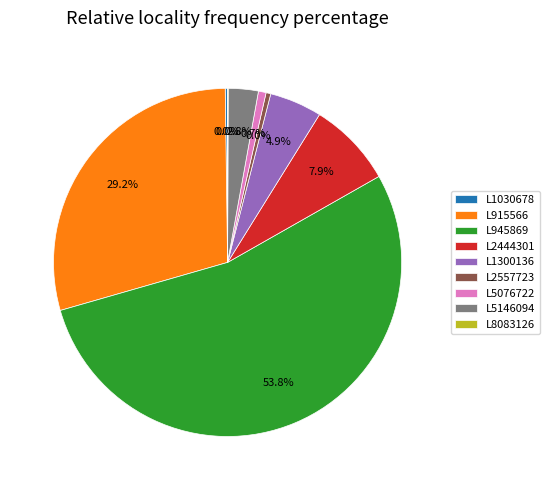

How many segments does this pie chart have?

9